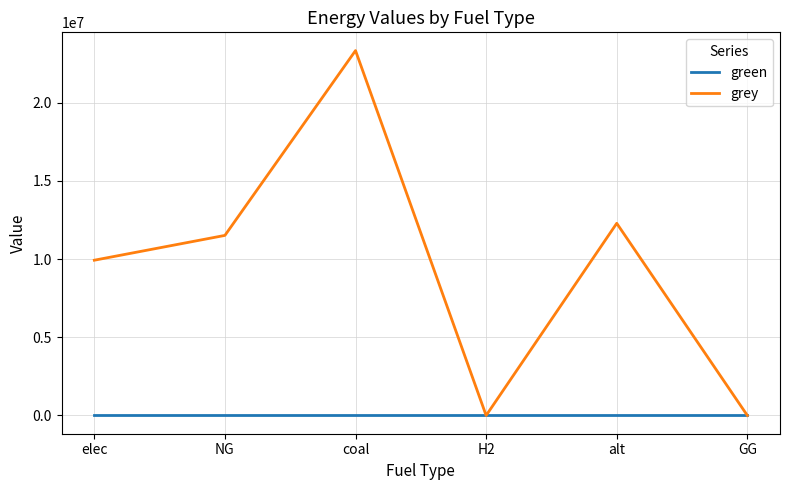

What value does the grey series have at coal?

23333392.0